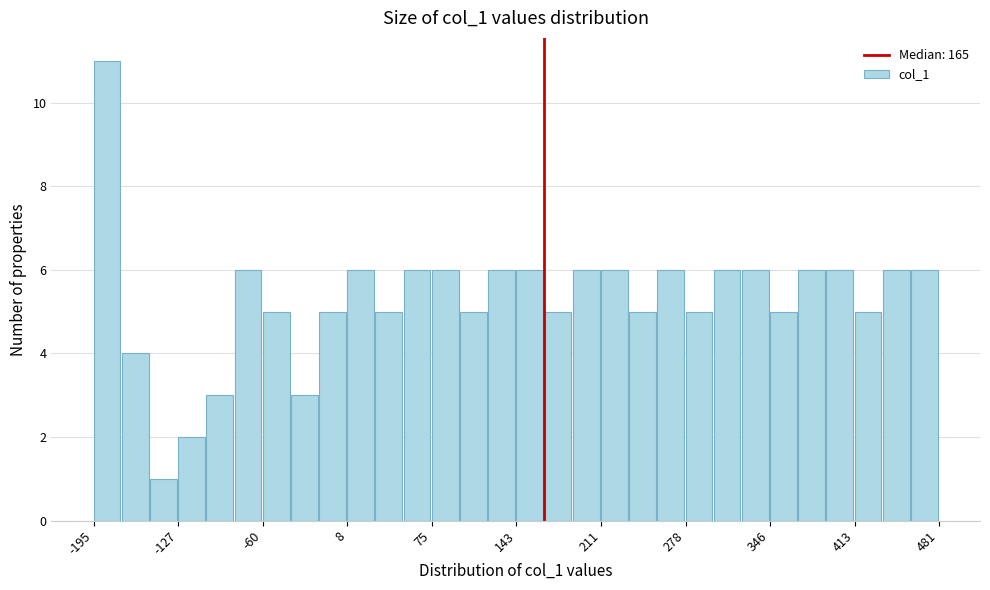

Around what value on the x-axis is the tallest bar? Give the approximate position of its centre, as read against the axis.

-180